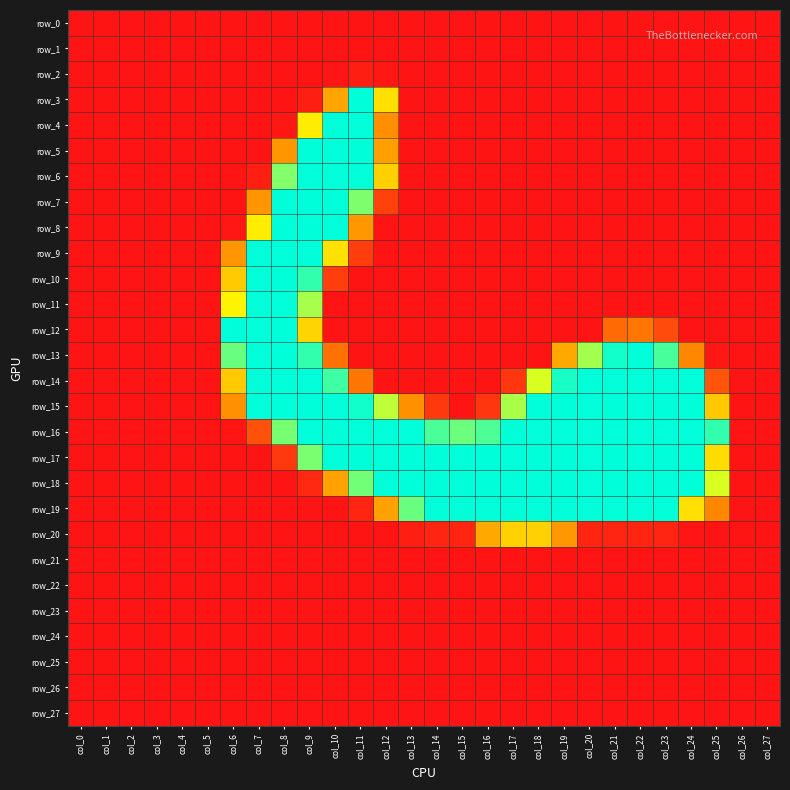

How many positive values does the row_7 series have?

6